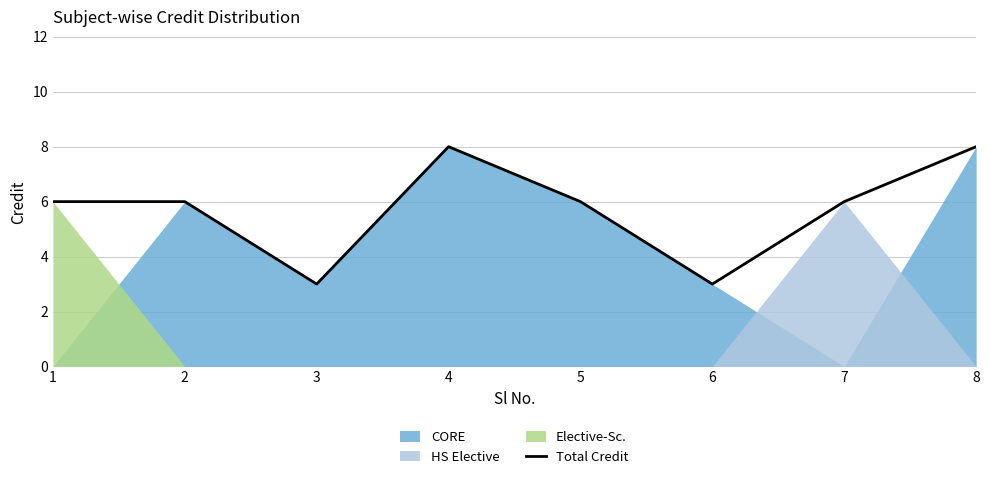

At which category does the chart reach its peak across all series?

4